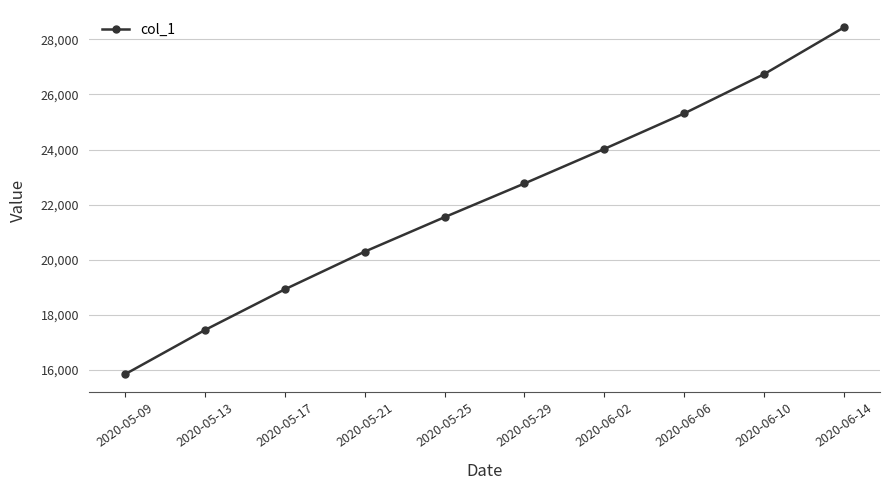

Rank the categories by value from lowest to highest.

2020-05-09, 2020-05-13, 2020-05-17, 2020-05-21, 2020-05-25, 2020-05-29, 2020-06-02, 2020-06-06, 2020-06-10, 2020-06-14